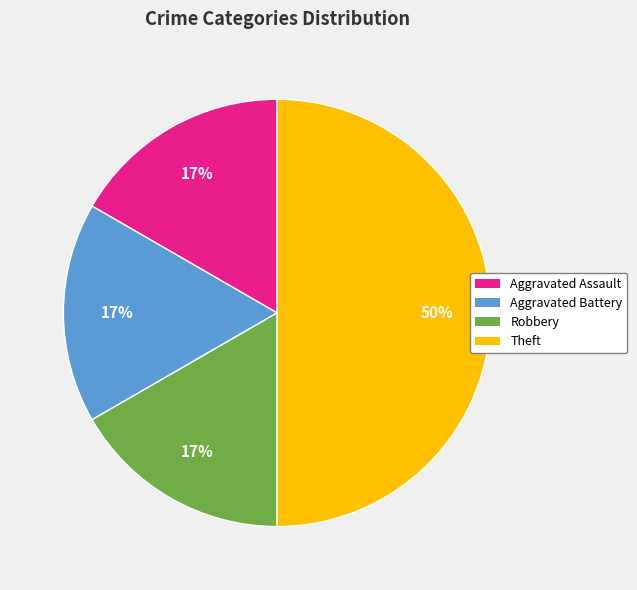

Is it true that Theft is 37% of the pie?

False